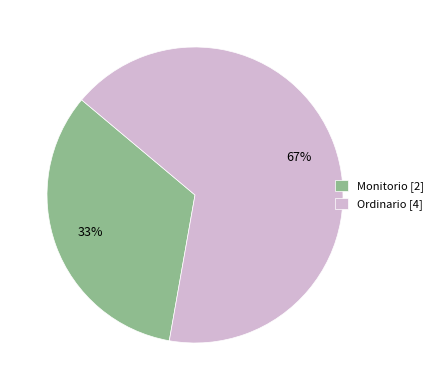

Rank the categories by value from lowest to highest.

Monitorio, Ordinario